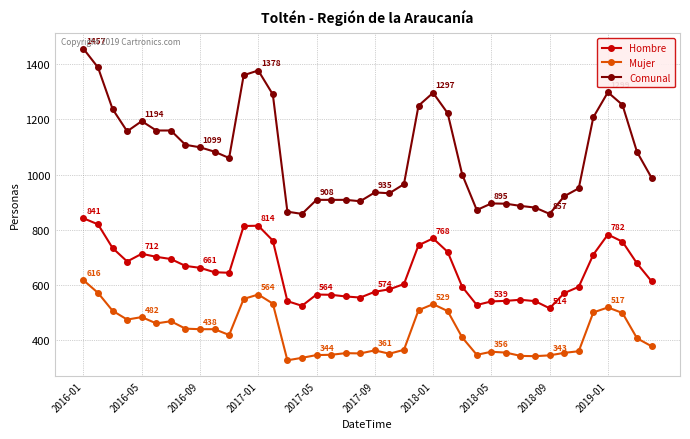

True or false: Hombre has more than 0 points higher than both neighbors.

True